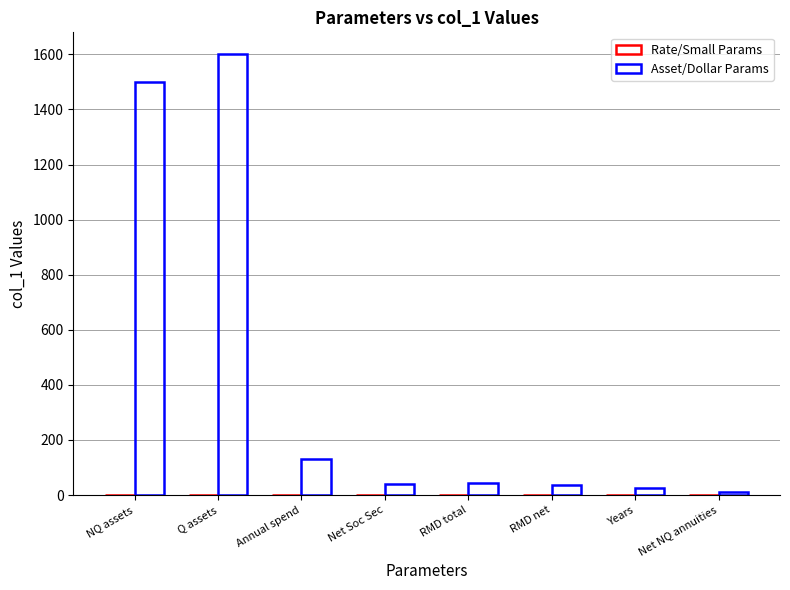

What is the greatest value displayed?

1600.0